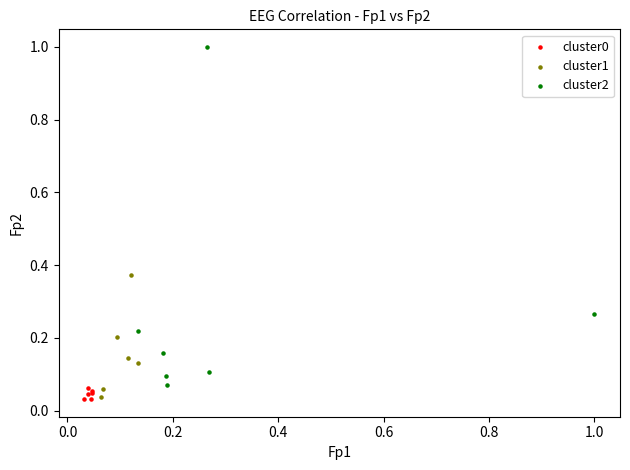

Which series contains the highest Y value?

cluster2